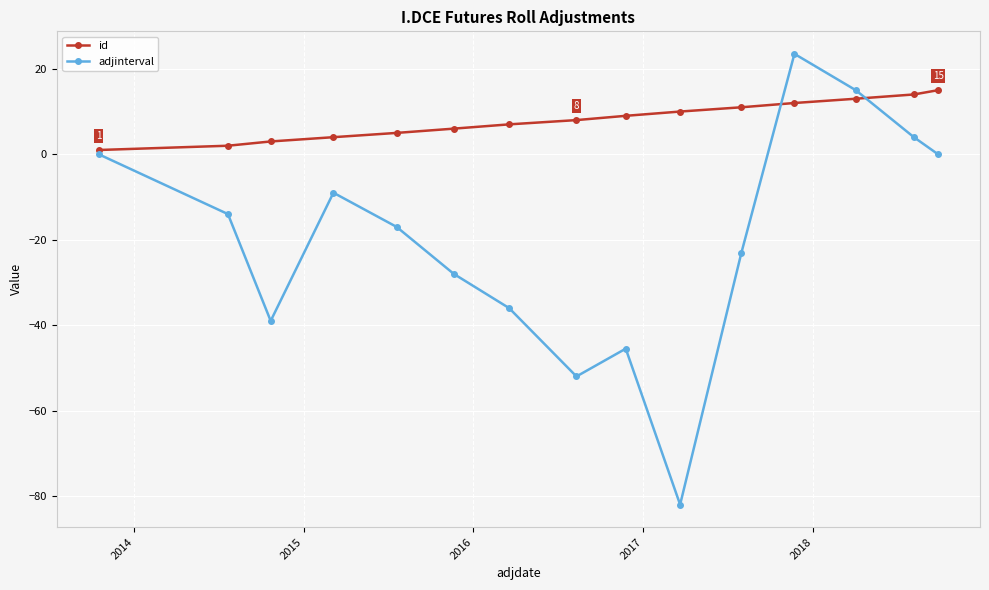

Which series has the largest total across all categories?

id